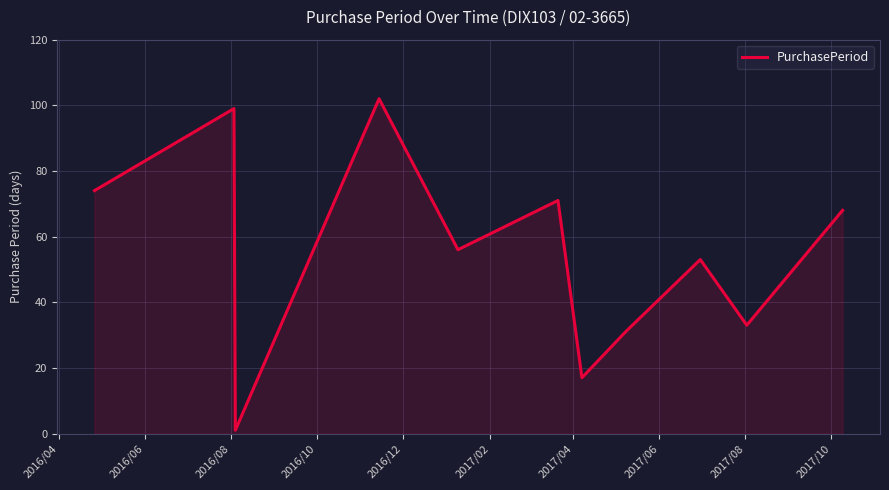

What is the maximum value shown in the chart?

102